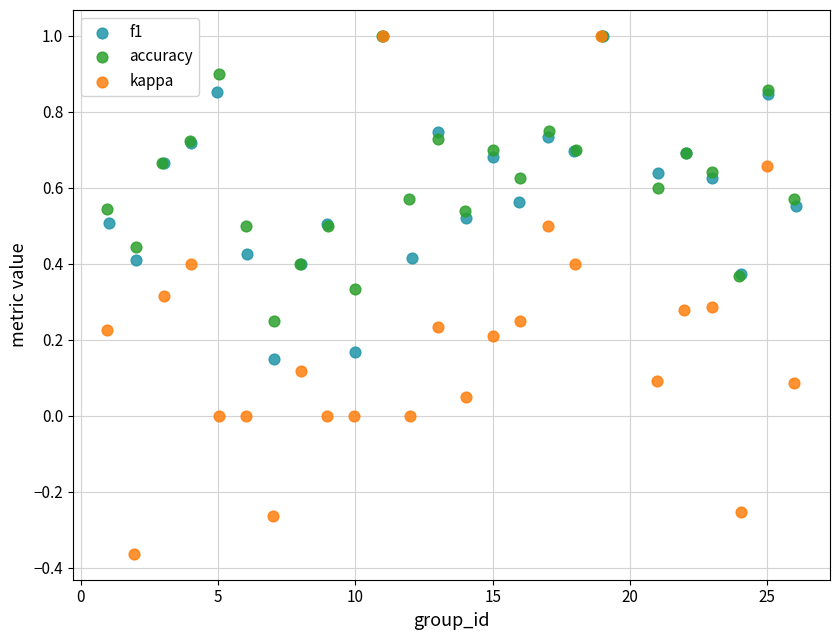

Which series contains the lowest Y value?

kappa